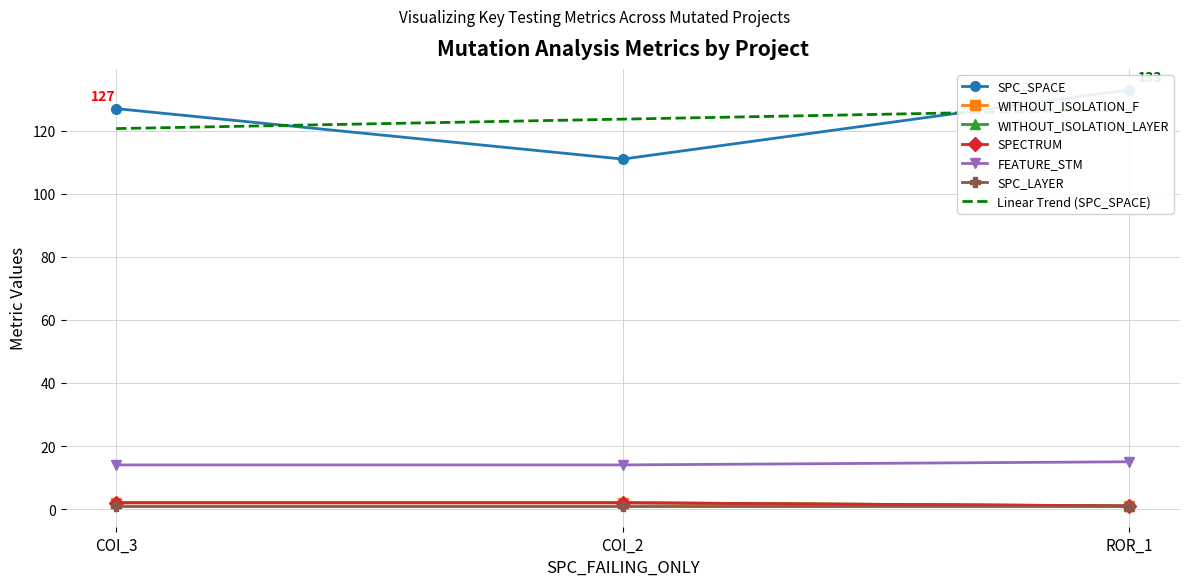

What position from the right is COI_3?

3